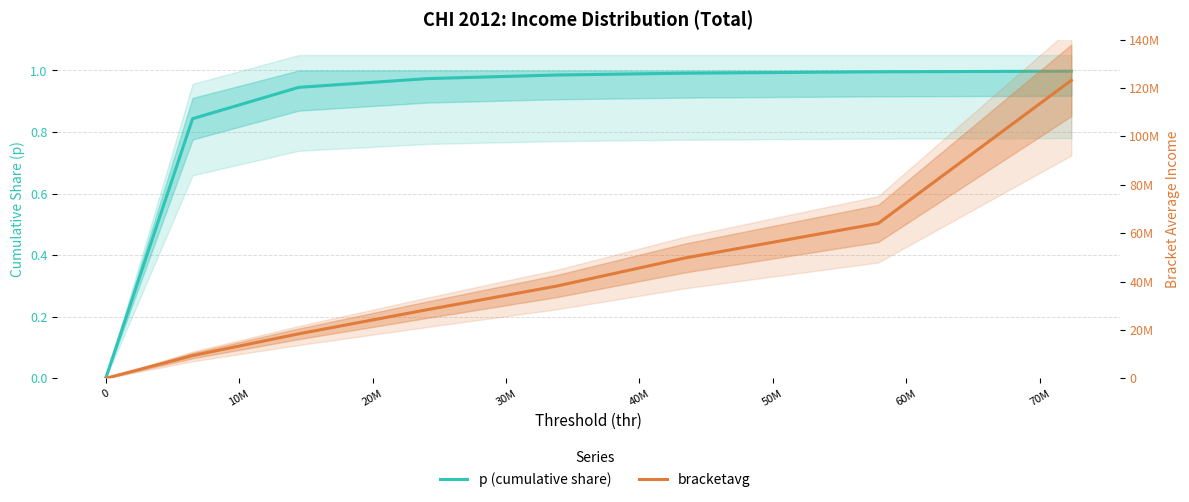

Is the value of p (cumulative share) at 10M greater than the value of bracketavg at 20M?

No